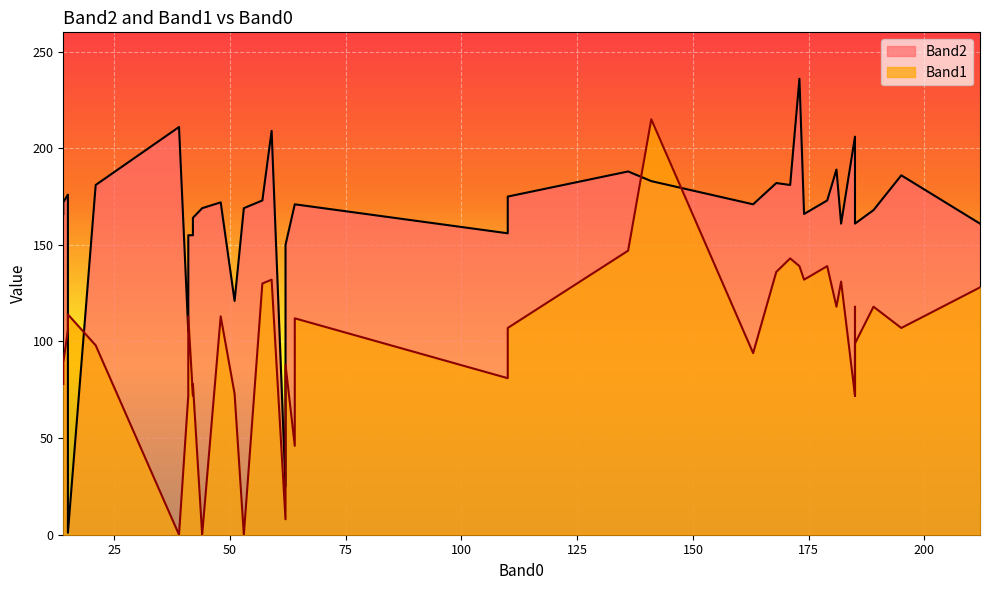

How many data points in Band2 are above 171?

18